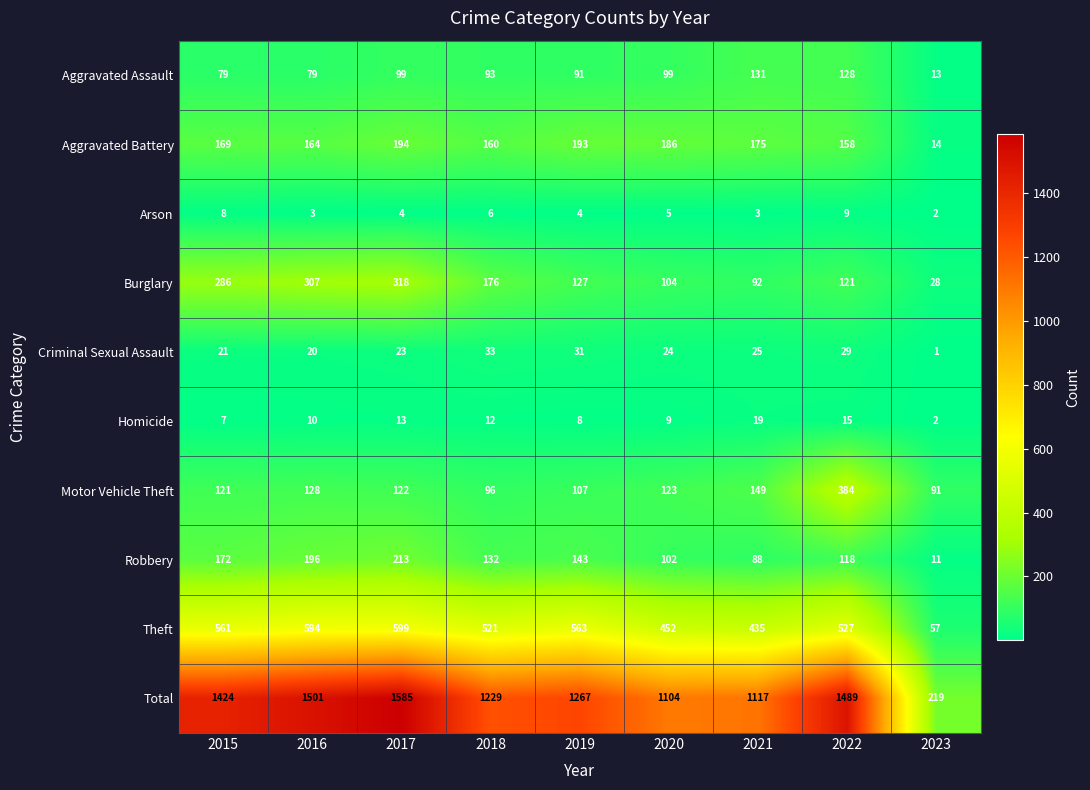

What is the sum of all Aggravated Assault values?

812